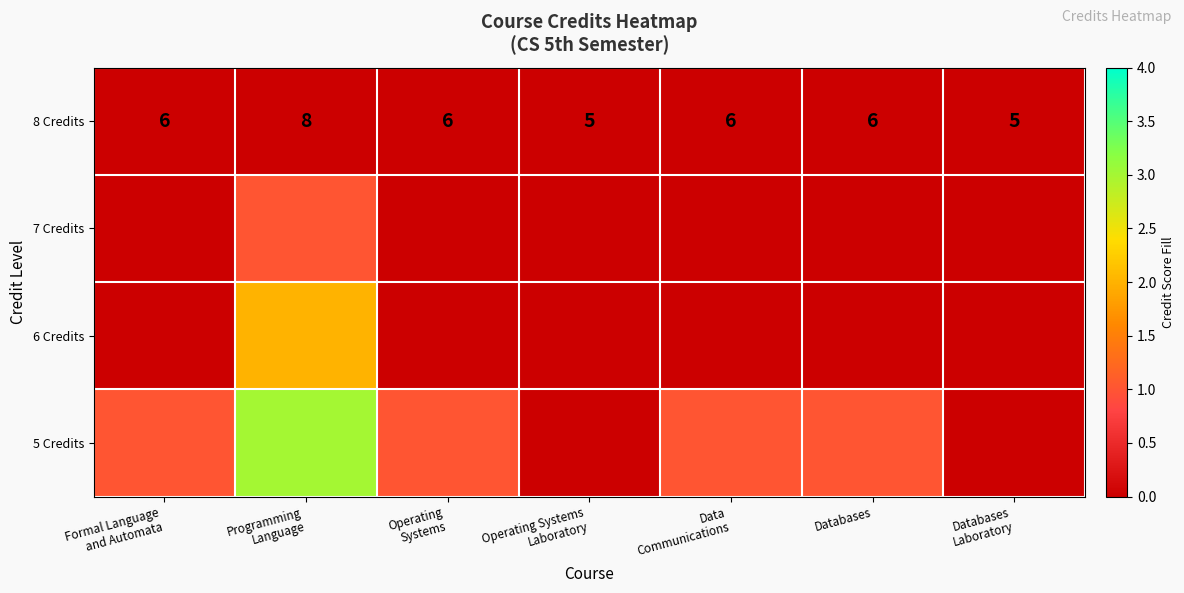

How many 8 Credits values are between 5 and 6?

6